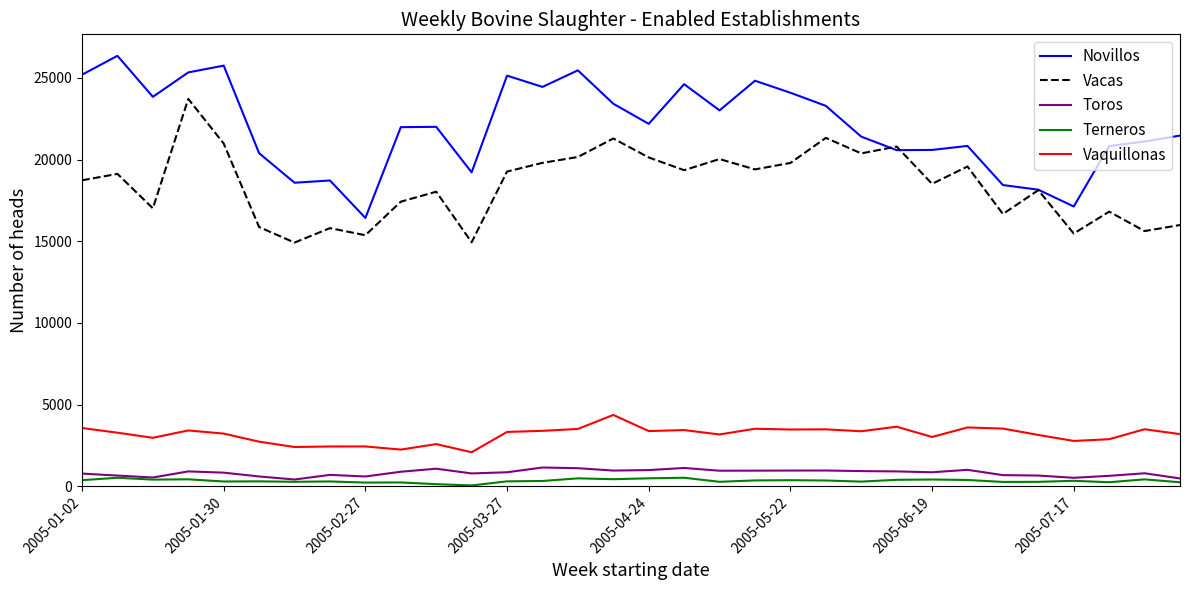

Which series has the largest range (max minus min)?

Novillos